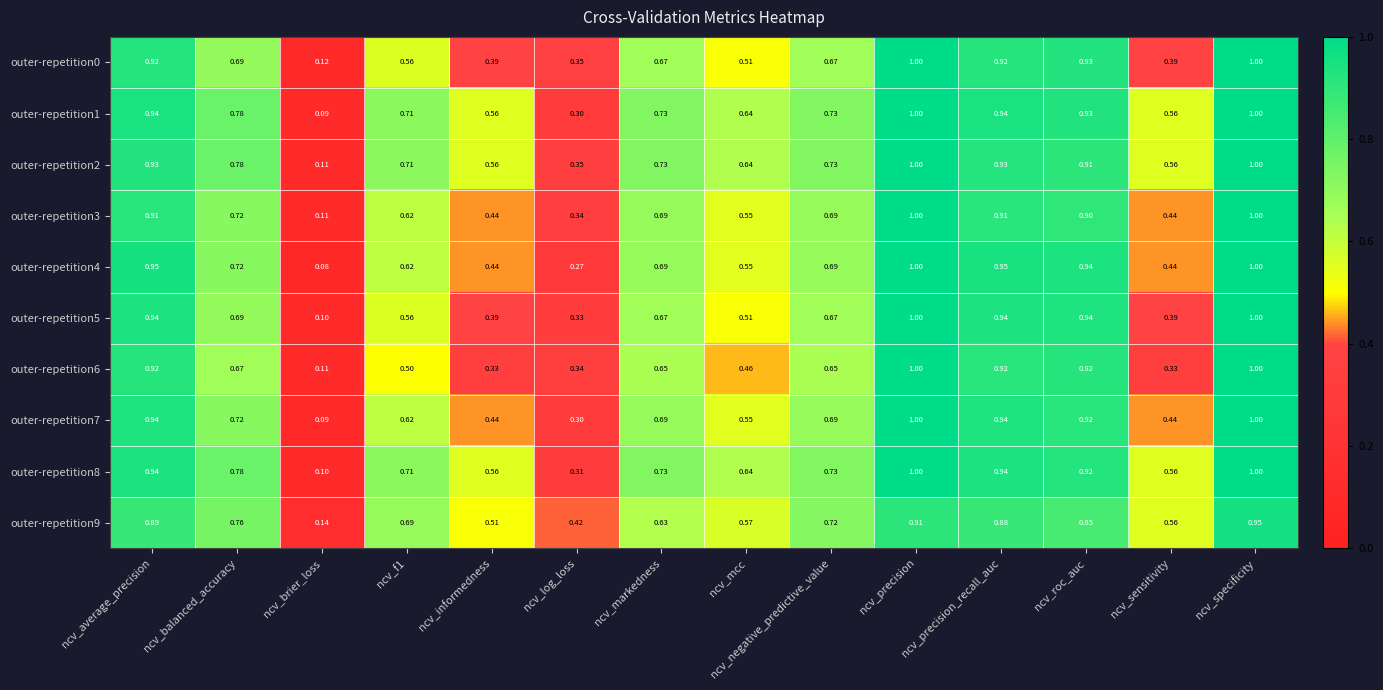

What is the maximum value shown in the chart?

1.0